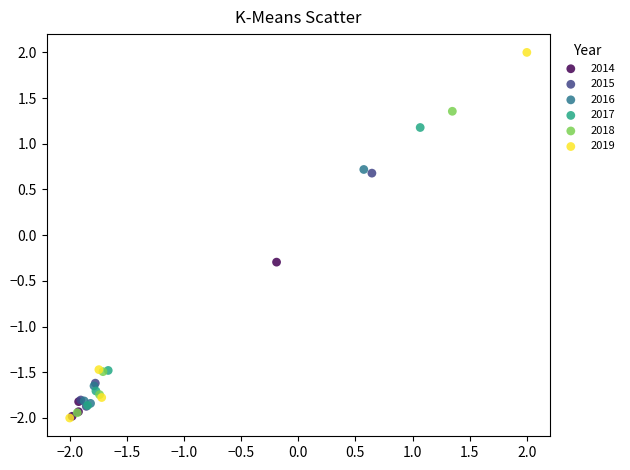

Which series has the widest spread of Y values?

2019